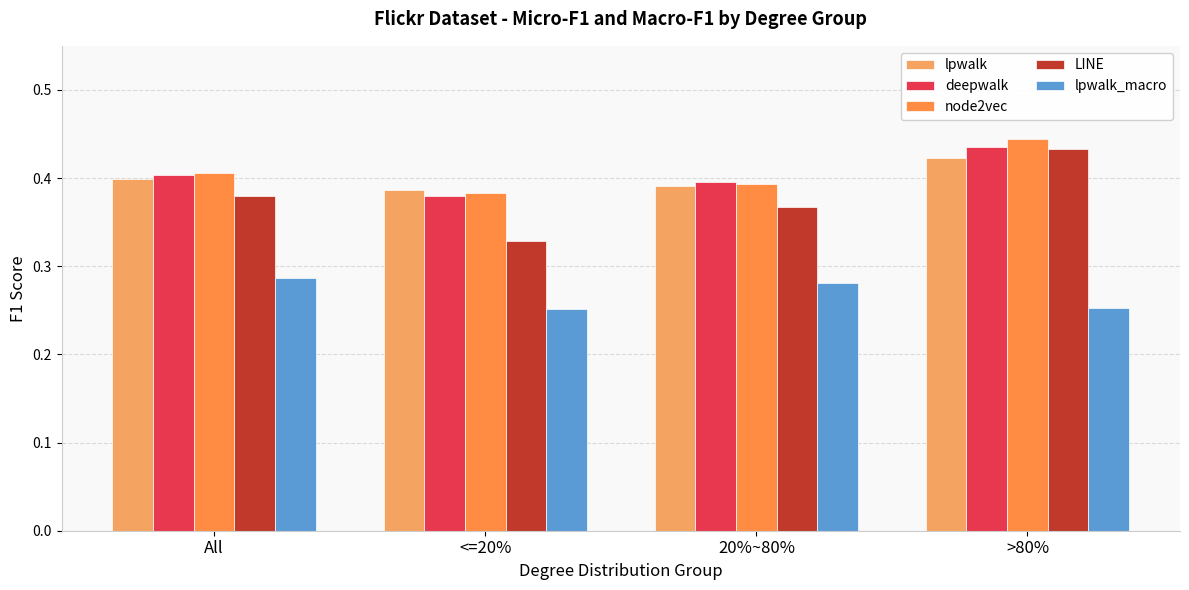

What is the total value across all series at >80%?

2.0